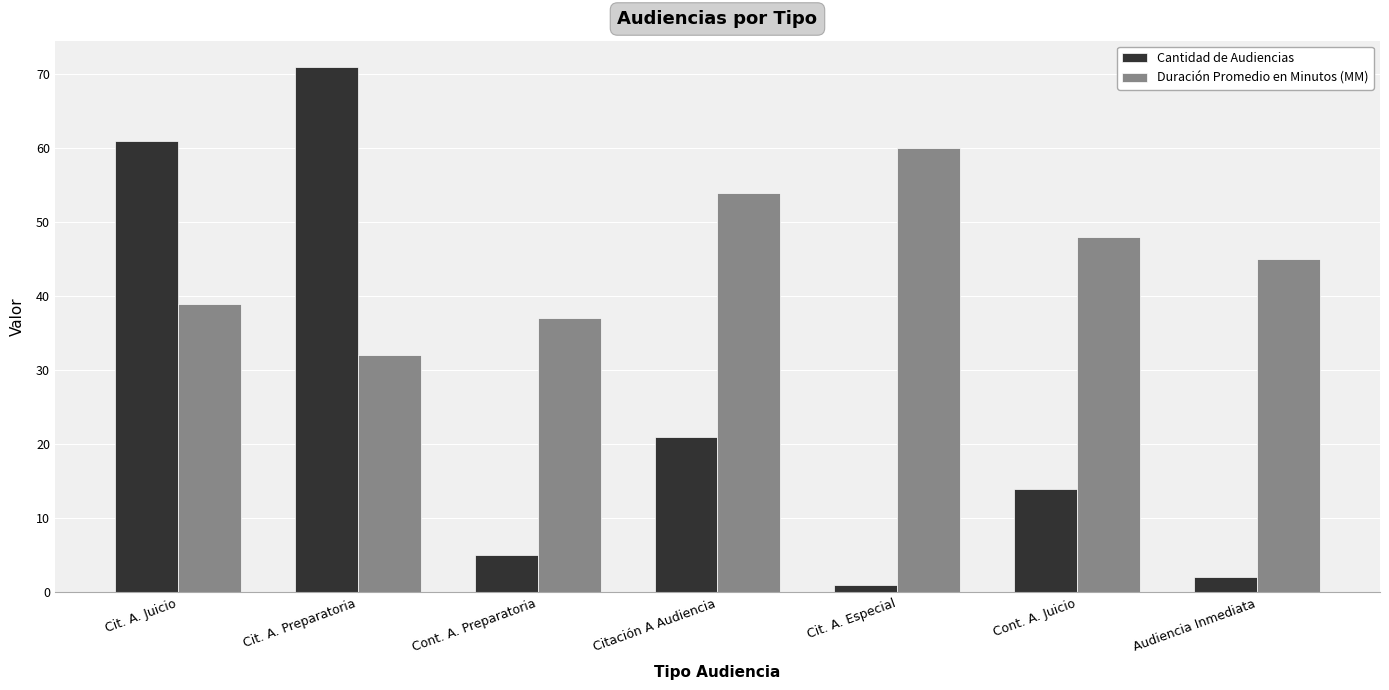

Between Cont. A. Preparatoria and Cont. A. Juicio, which series saw the biggest shift?

Duración Promedio en Minutos (MM)